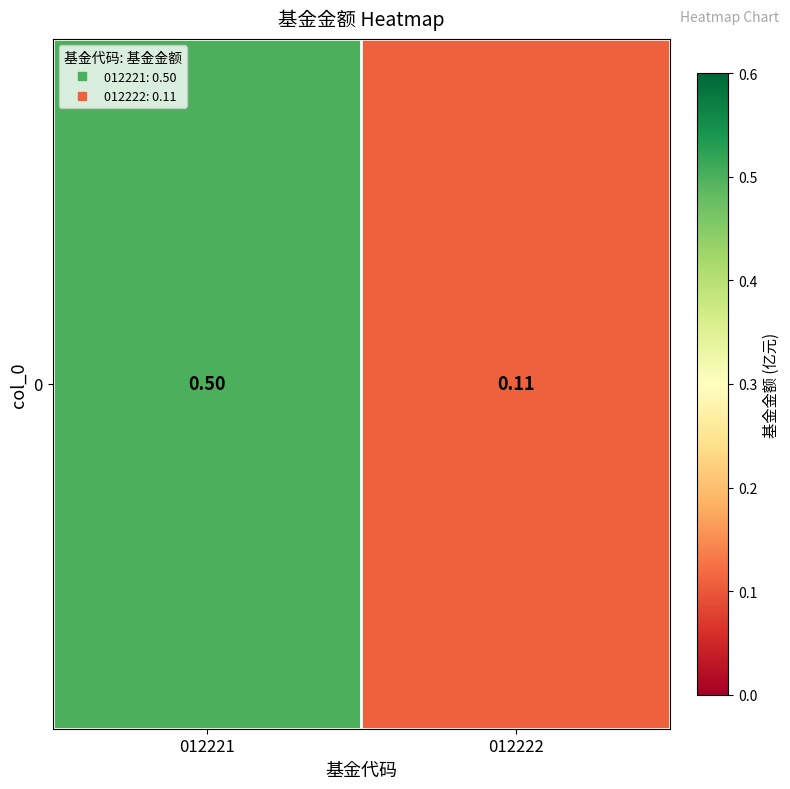

Reading right to left, list all the values displayed in this chart.

0.1	0.5